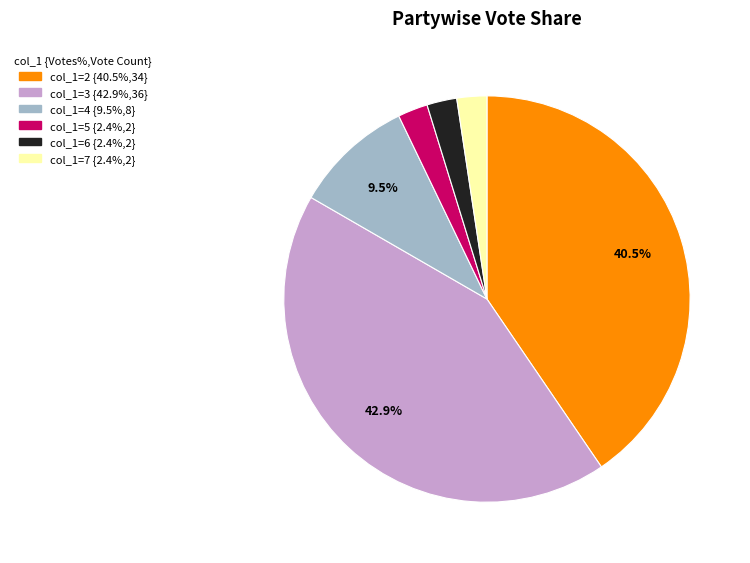

Is there any slice that represents more than half of the pie?

No